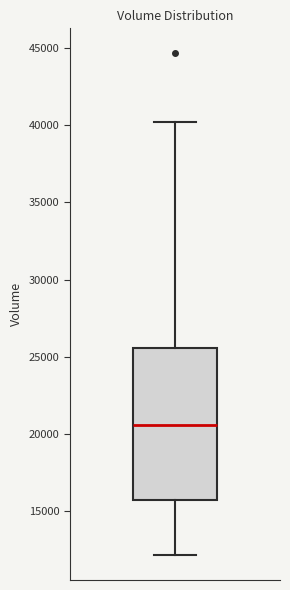

Where does the median line of the box sit on the y-axis? The values are not printed on the chart, so give them approximately, as read against the axis.

20500